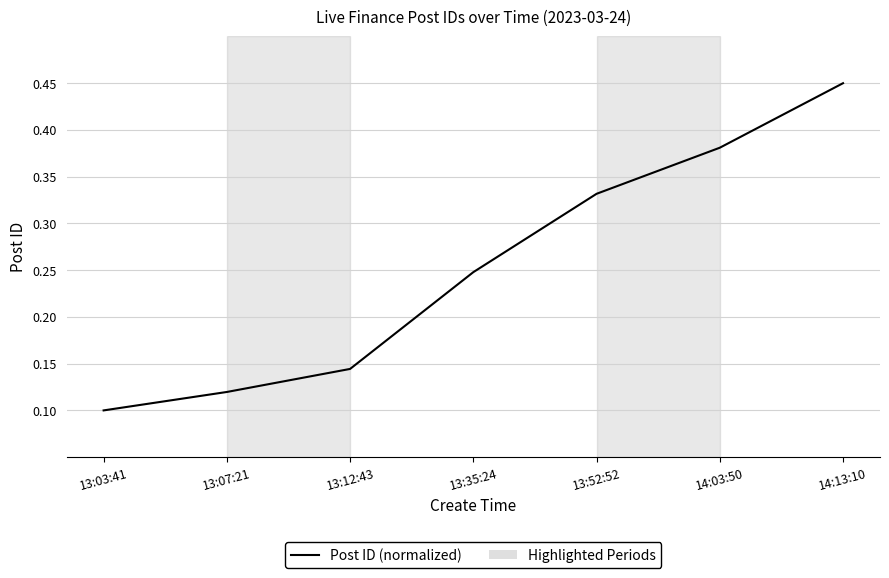

Count the values in the range 0 to 1.

7